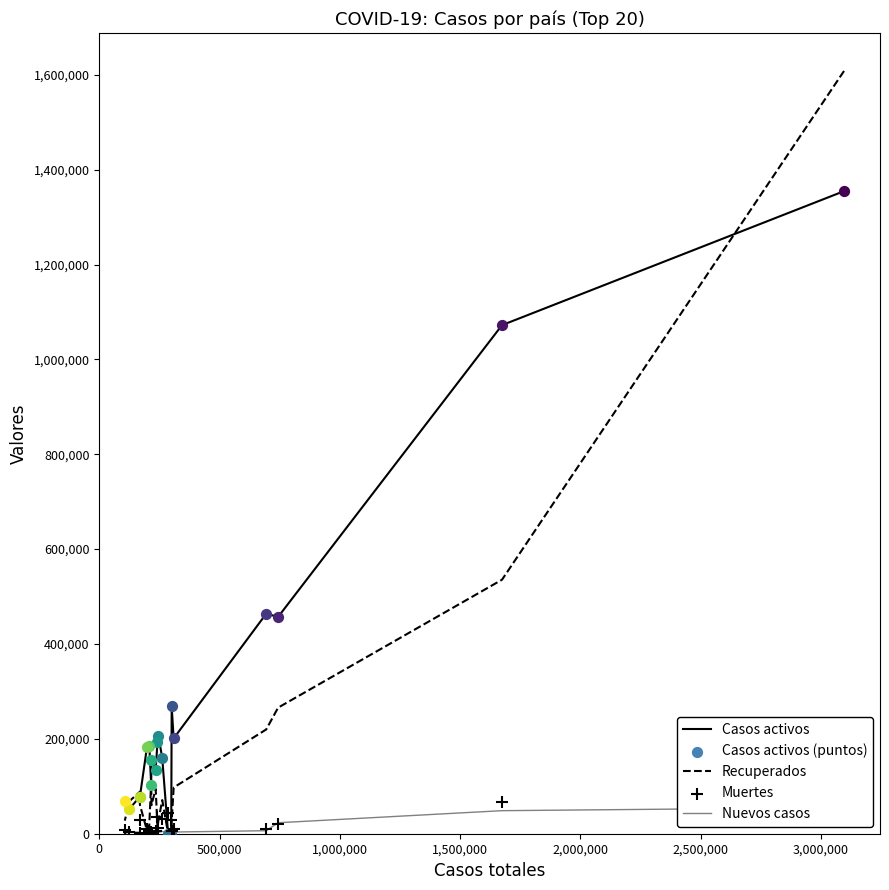

At how many categories does at least one series exceed 1381087?

1